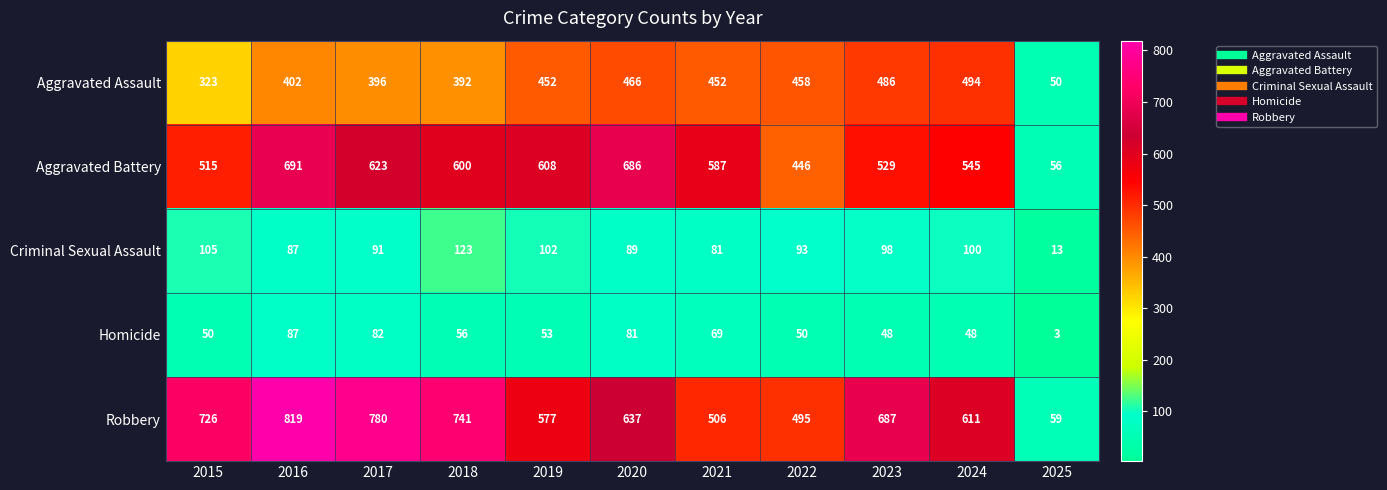

The value of Aggravated Assault at 2024 is 260. True or false?

False